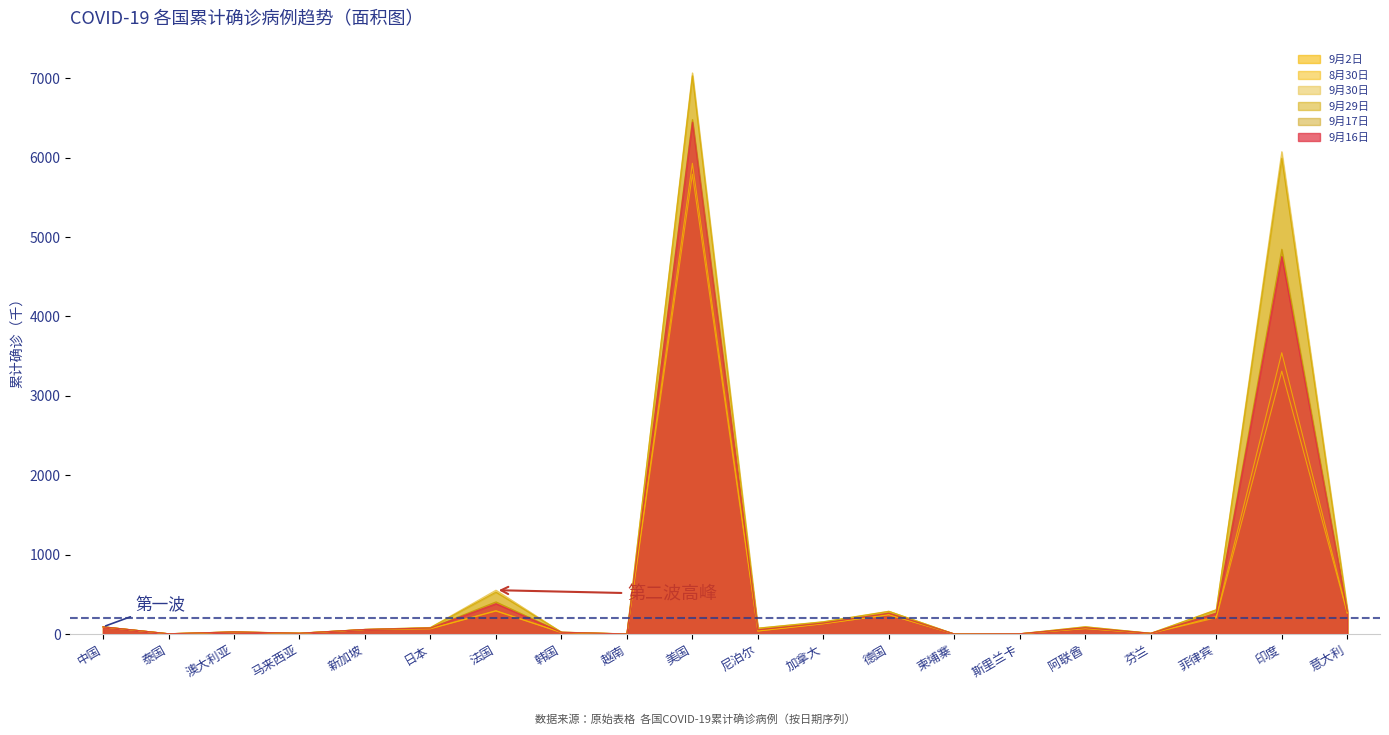

The 8月30日 series shows 87.5 at 加拿大. True or false?

False